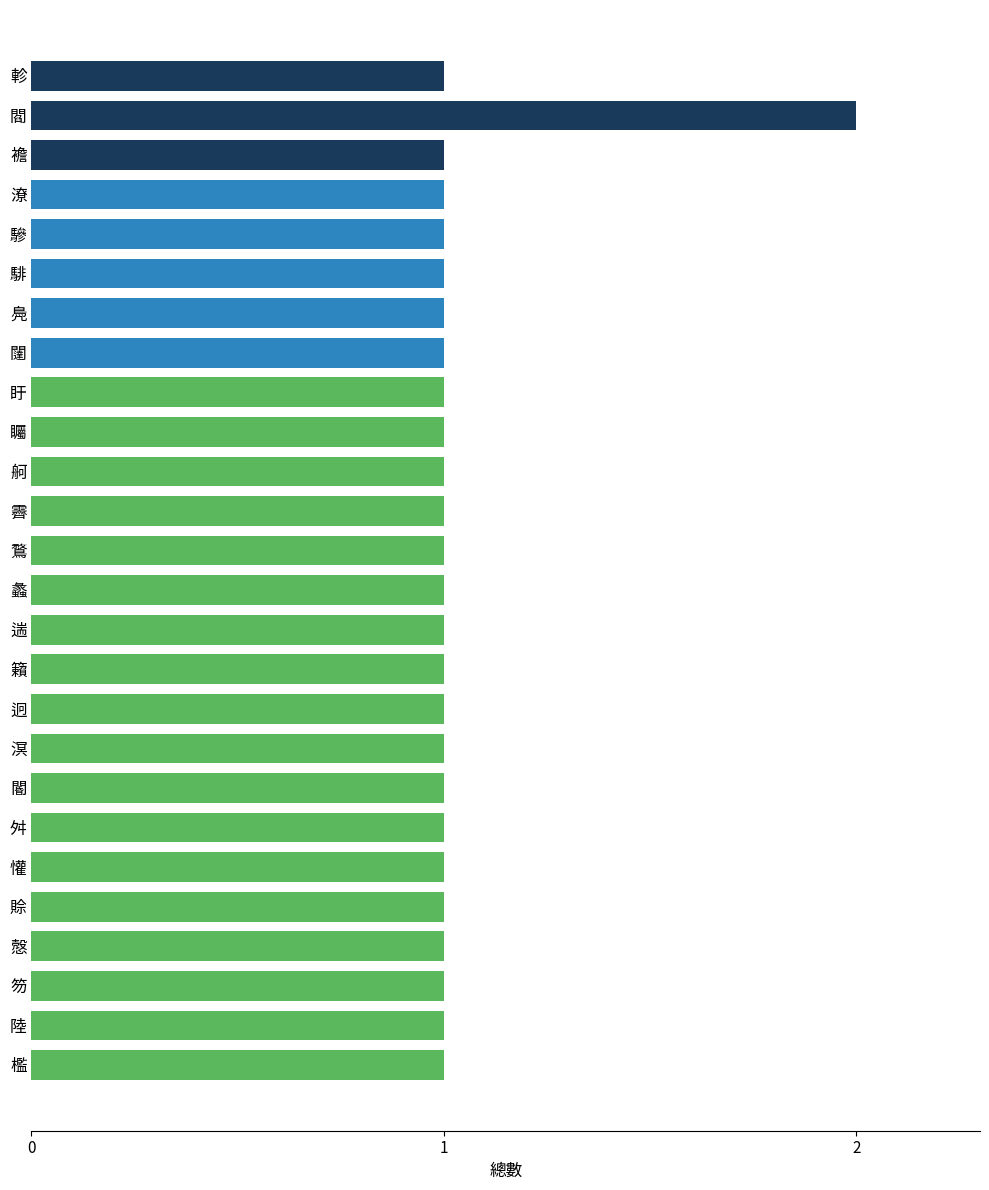

Reading top to bottom, transcribe all the data shown in this chart.

軫=1	閻=2	襜=1	潦=1	驂=1	騑=1	鳧=1	闥=1	盱=1	矚=1	舸=1	霽=1	鶩=1	蠡=1	遄=1	籟=1	迥=1	溟=1	閽=1	舛=1	懽=1	賒=1	慤=1	笏=1	陸=1	檻=1